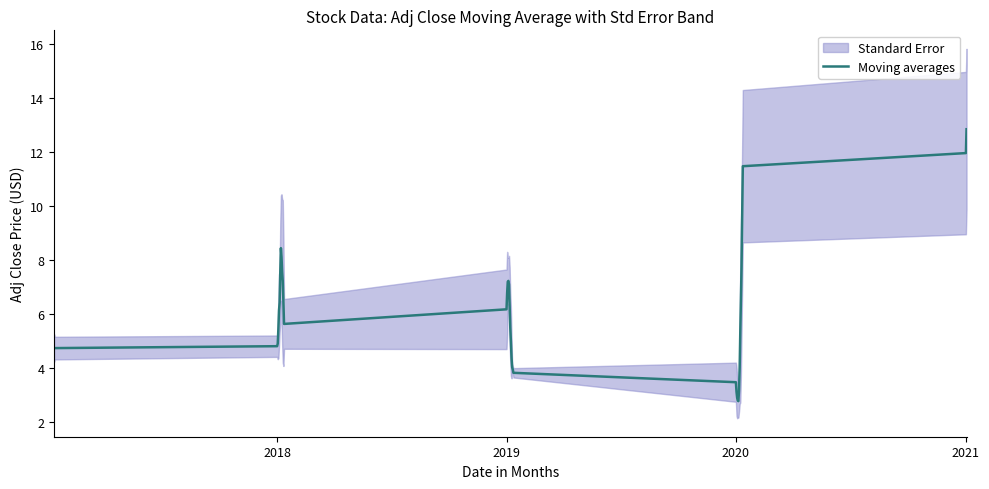

The Moving averages series shows 1.6 at 2019. True or false?

False